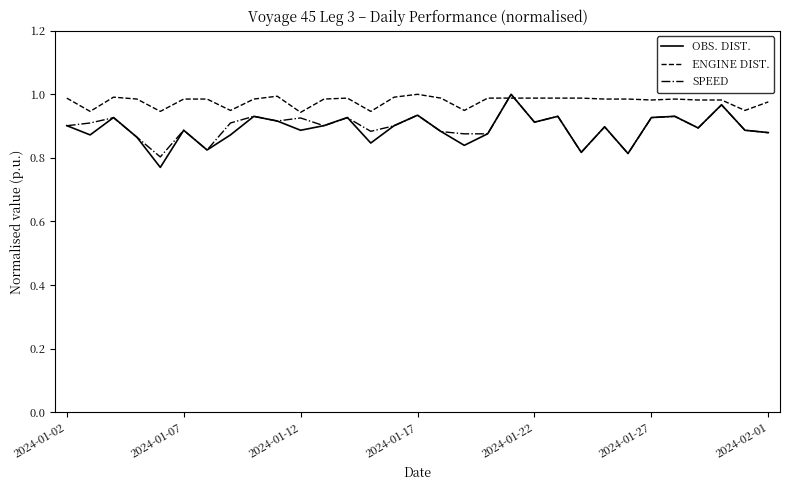

Which series has the largest total across all categories?

ENGINE DIST.